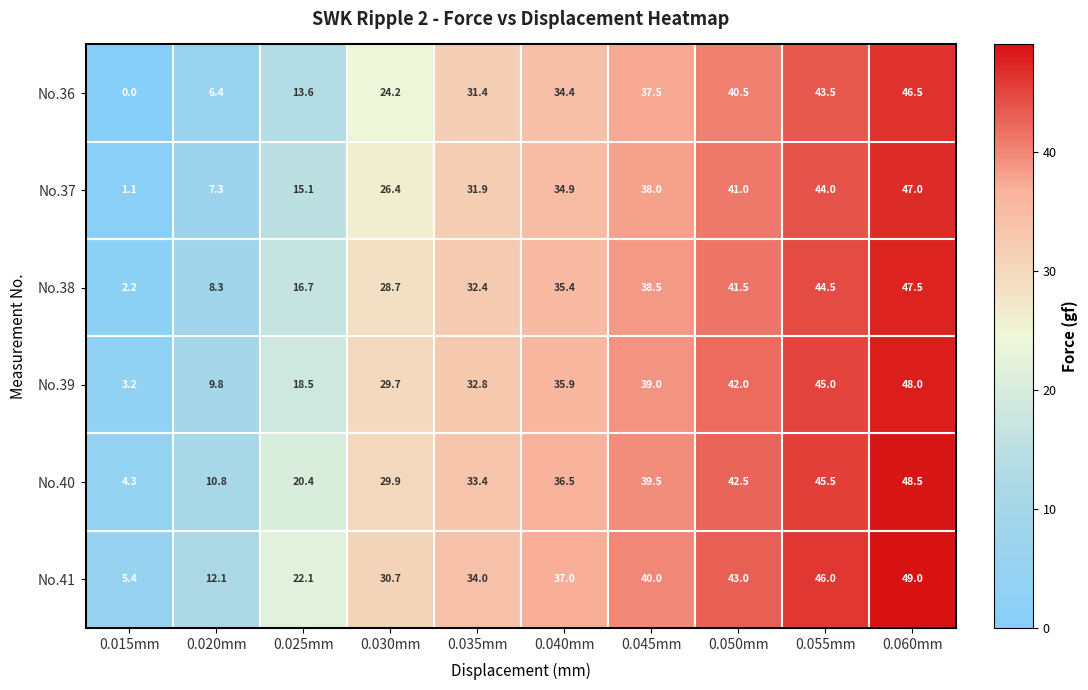

Between 0.035mm and 0.050mm, which series saw the biggest shift?

No.39